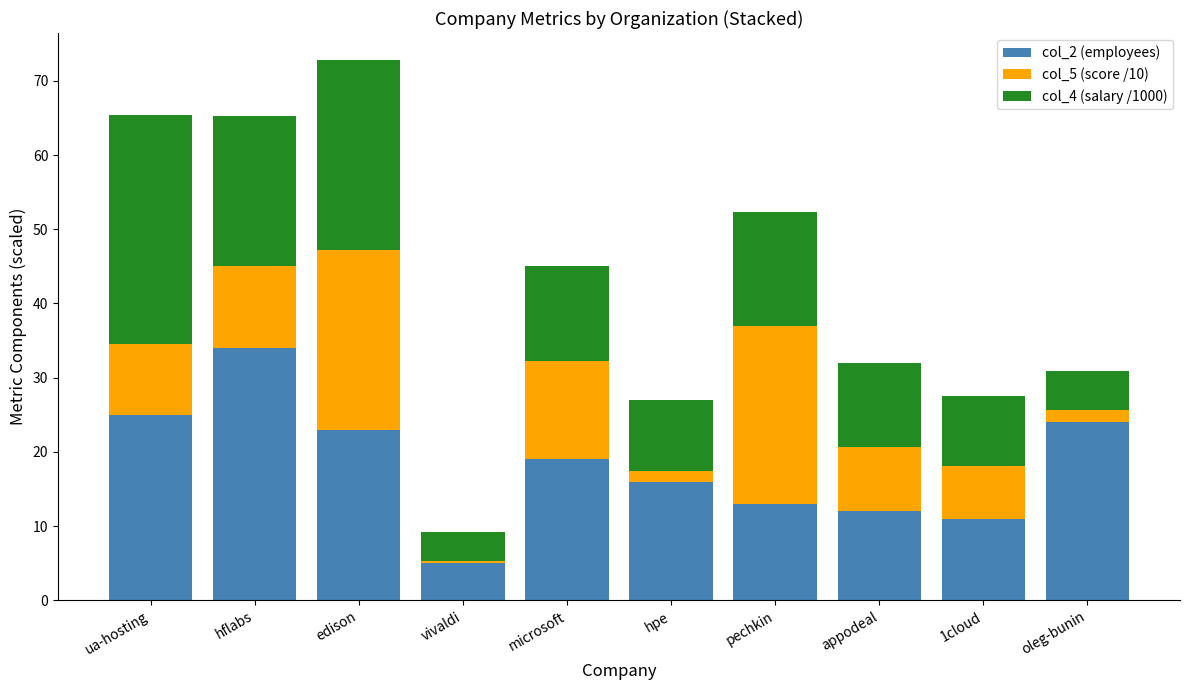

Reading left to right, what are the values for col_2 (employees)?

ua-hosting=25.0	hflabs=34.0	edison=23.0	vivaldi=5.0	microsoft=19.0	hpe=16.0	pechkin=13.0	appodeal=12.0	1cloud=11.0	oleg-bunin=24.0